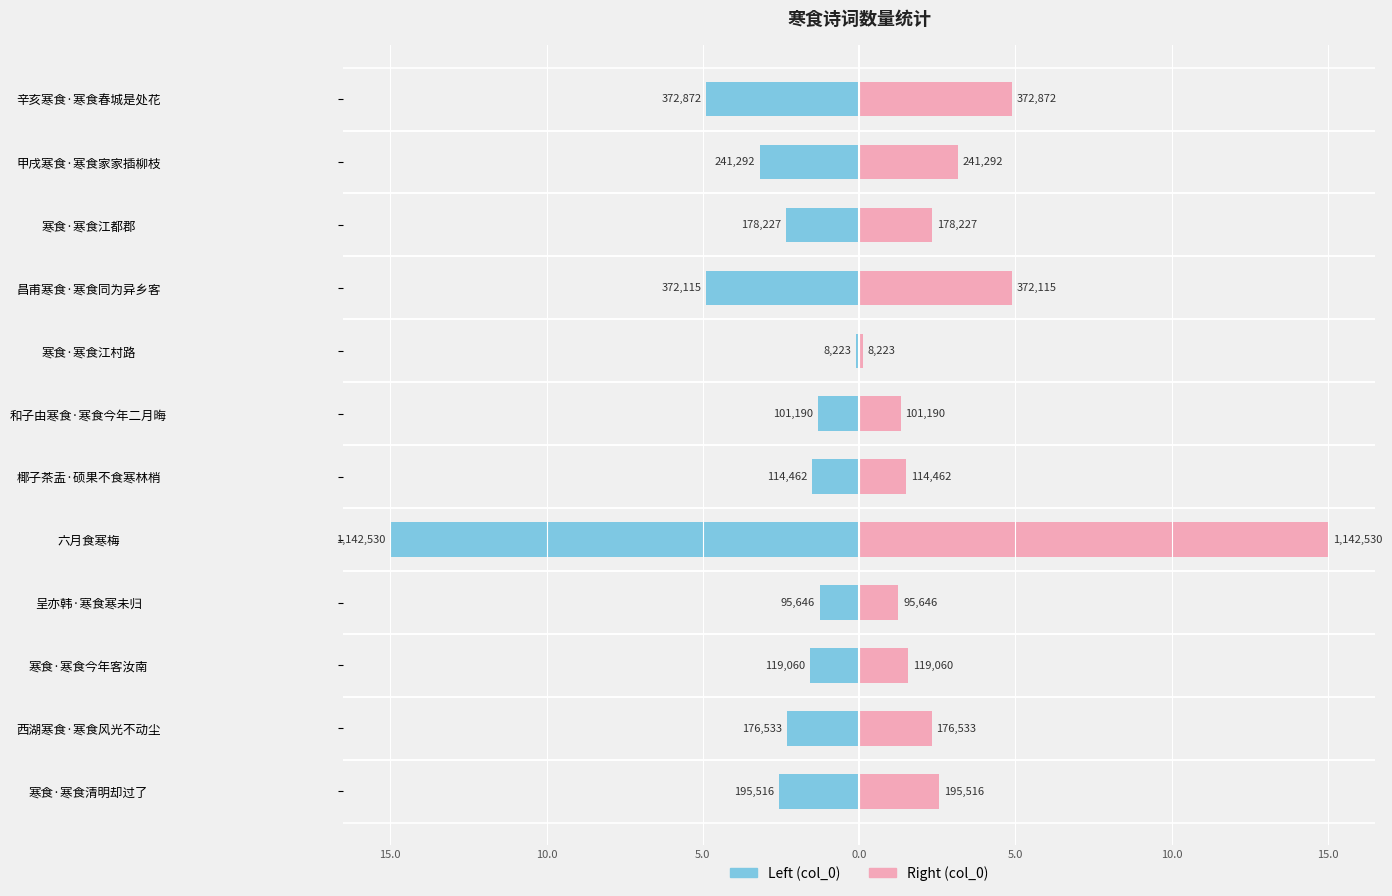

What is the minimum value for col_0 (right)?

0.1